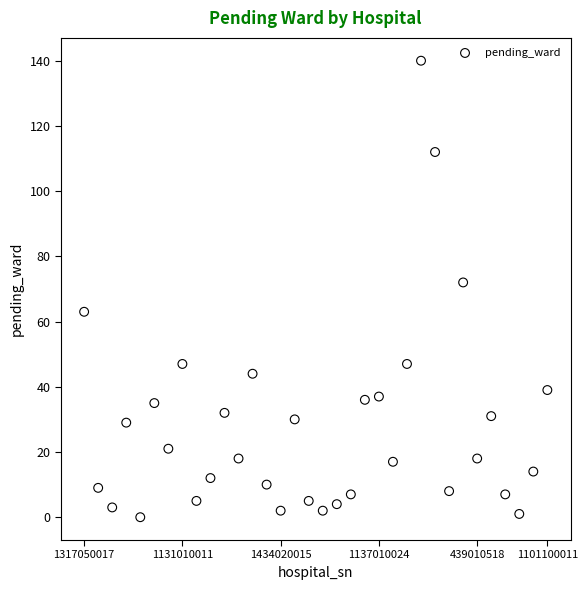

What Y value in the scatter plot is closest to 70?

72